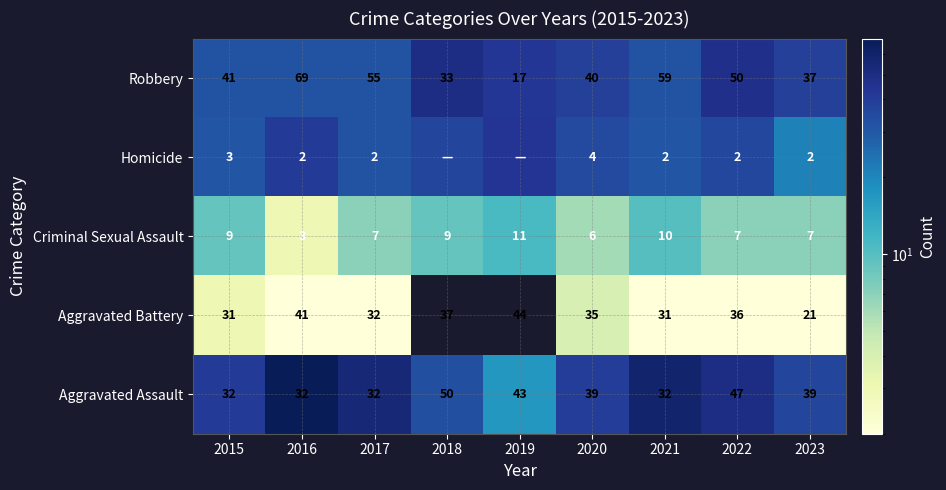

How many data points does each series have?

9